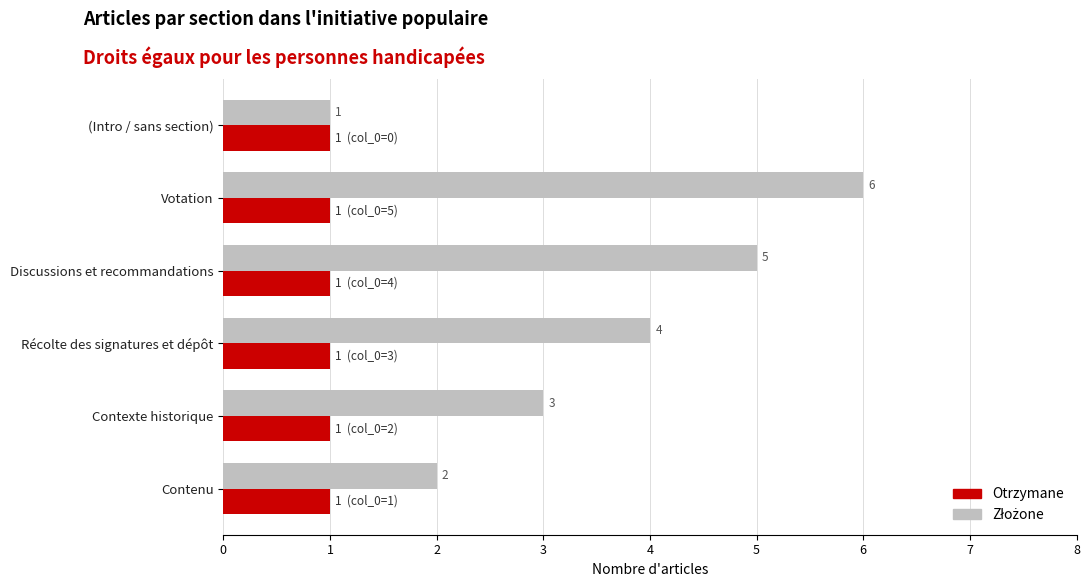

At which category is the sum across all series the highest?

Votation